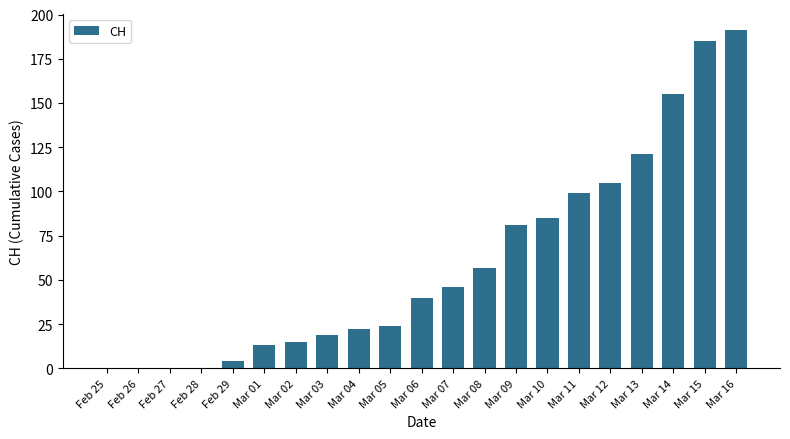

Is it true that the value at Mar 12 is 105?

True